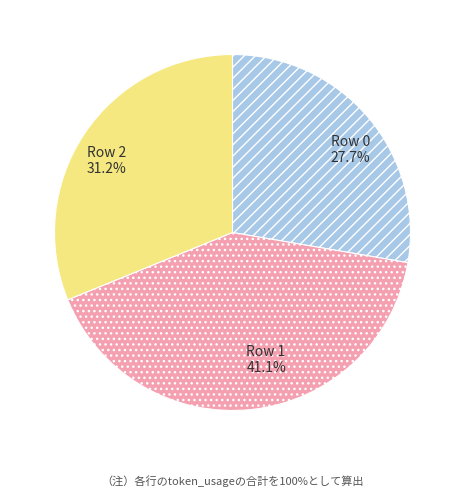

To the nearest percent, what is the combined percentage of Row 0 and Row 1?

69%